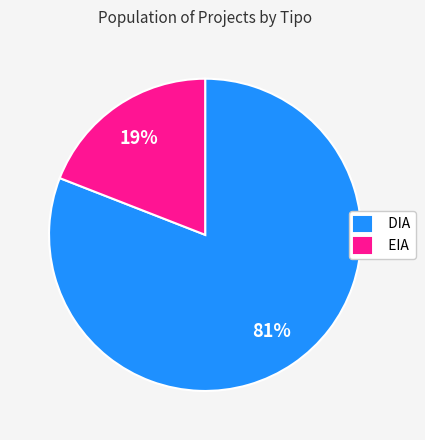

The EIA slice represents 30% of the pie. True or false?

False